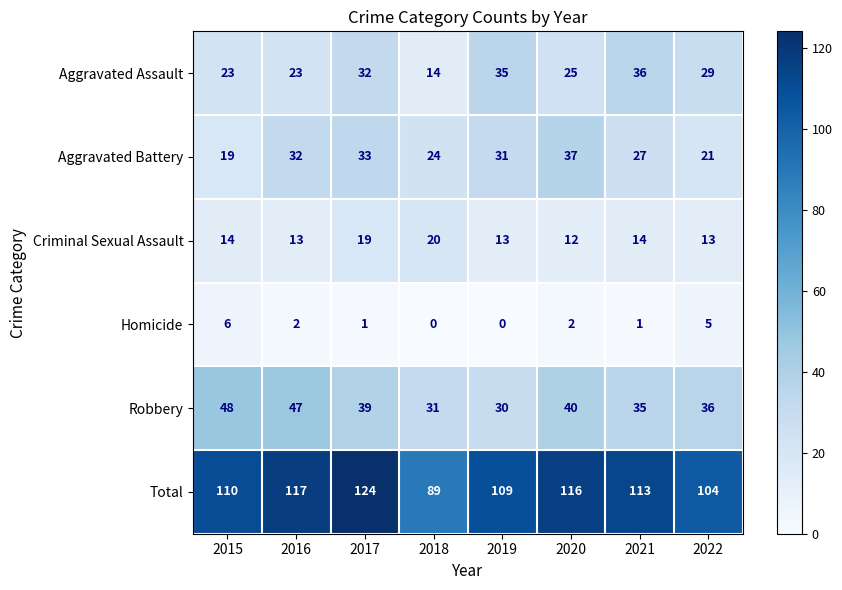

At which label is Robbery closest to 39?

2017